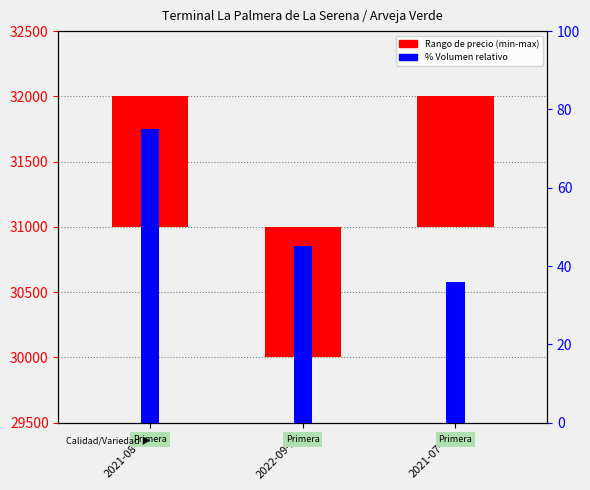

At 2022-09-23, list the series in order from smallest to largest.

% Volumen relativo, Precio maximo - minimo